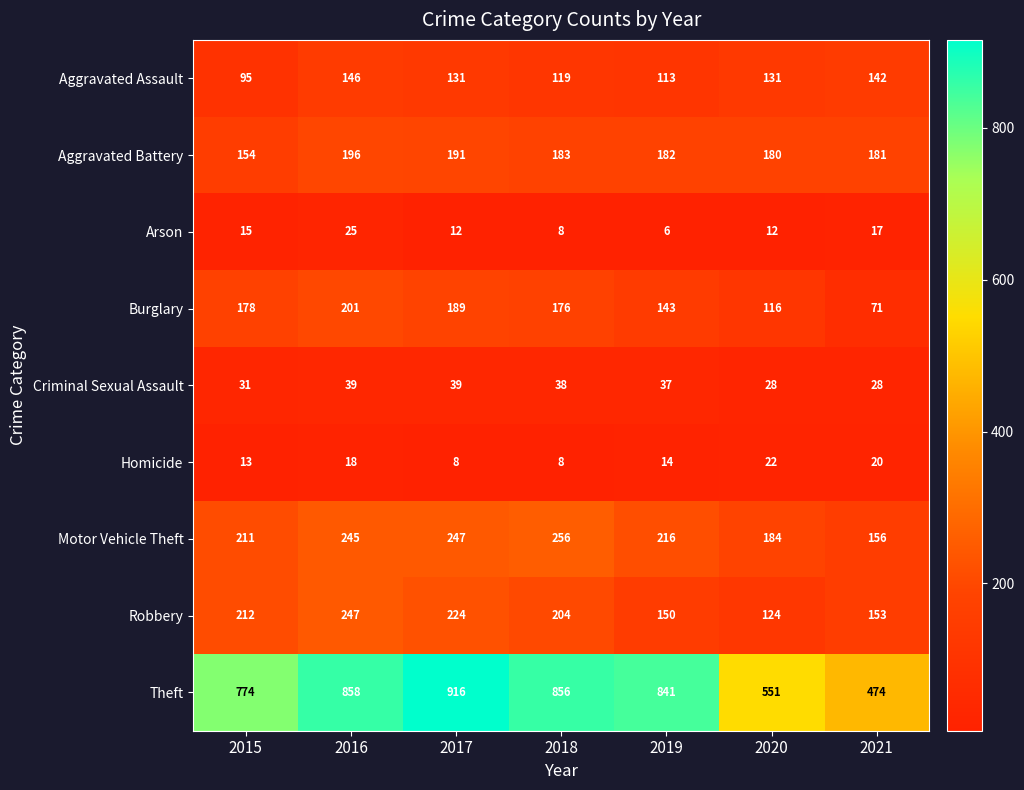

Which category has the highest value in the Robbery series?

2016